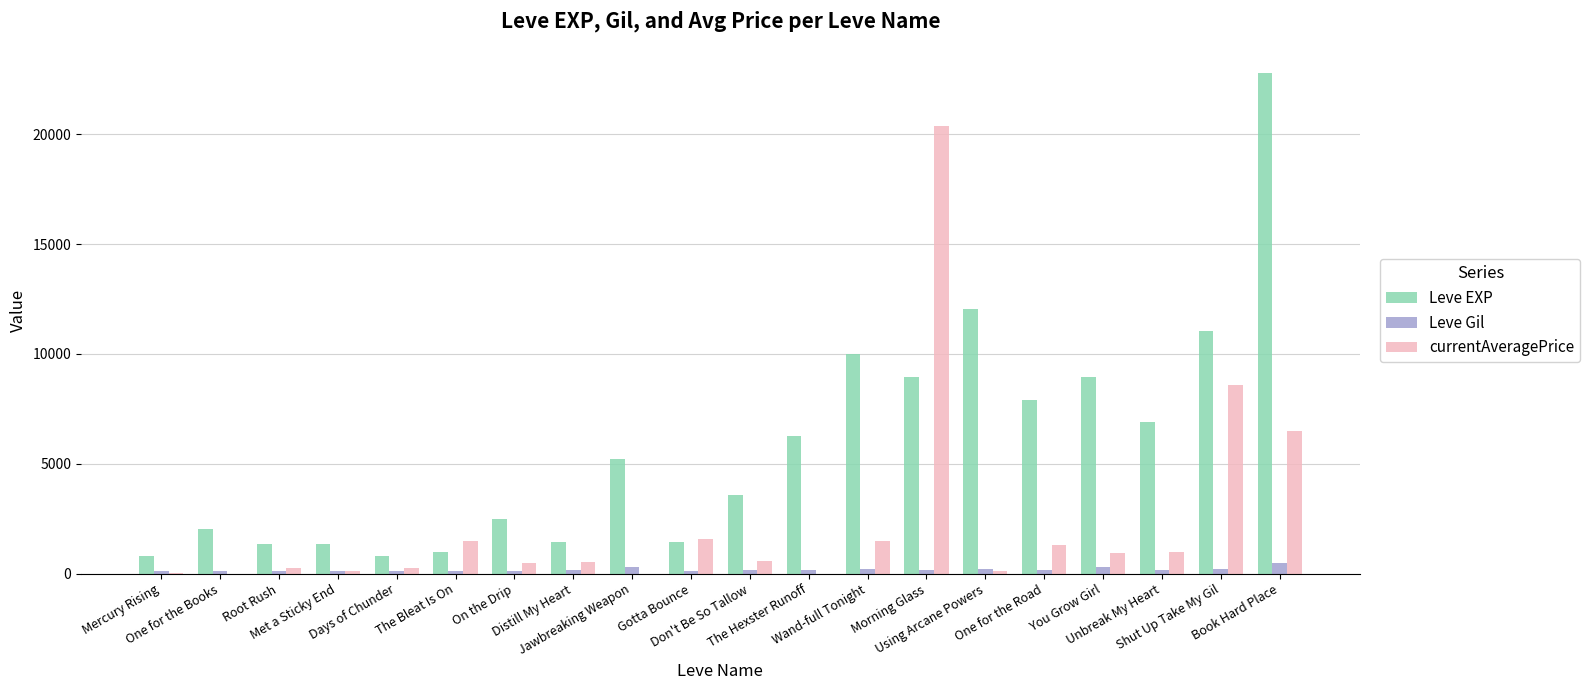

What is the maximum value shown in the chart?

22790